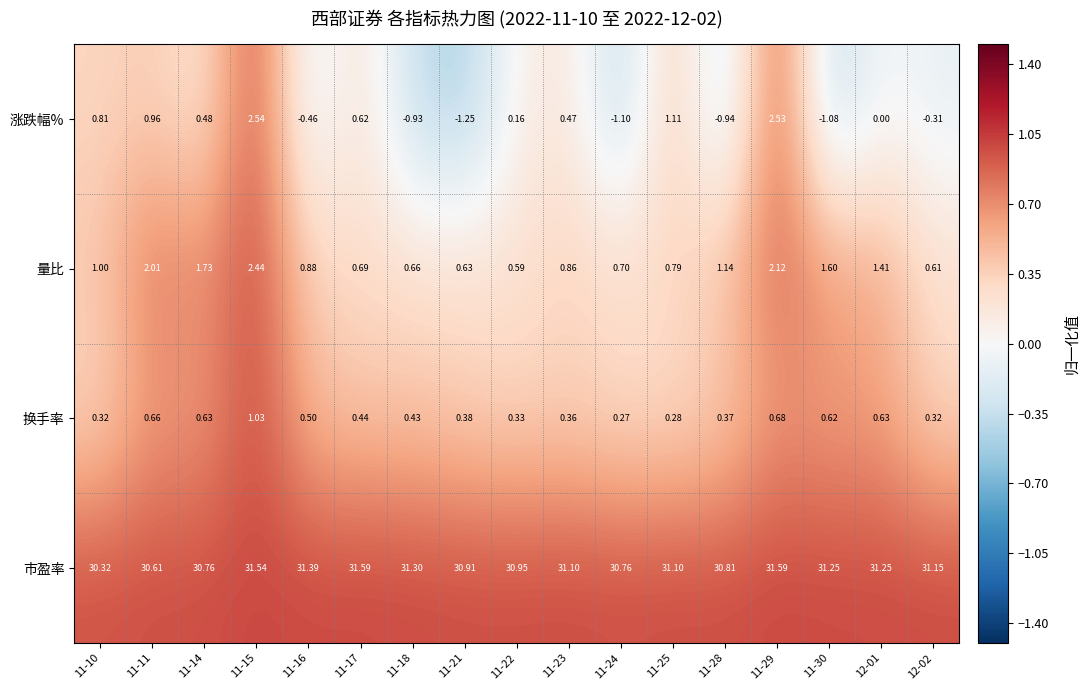

List the series in order of their peak value, lowest first.

换手率, 量比, 涨跌幅%, 市盈率